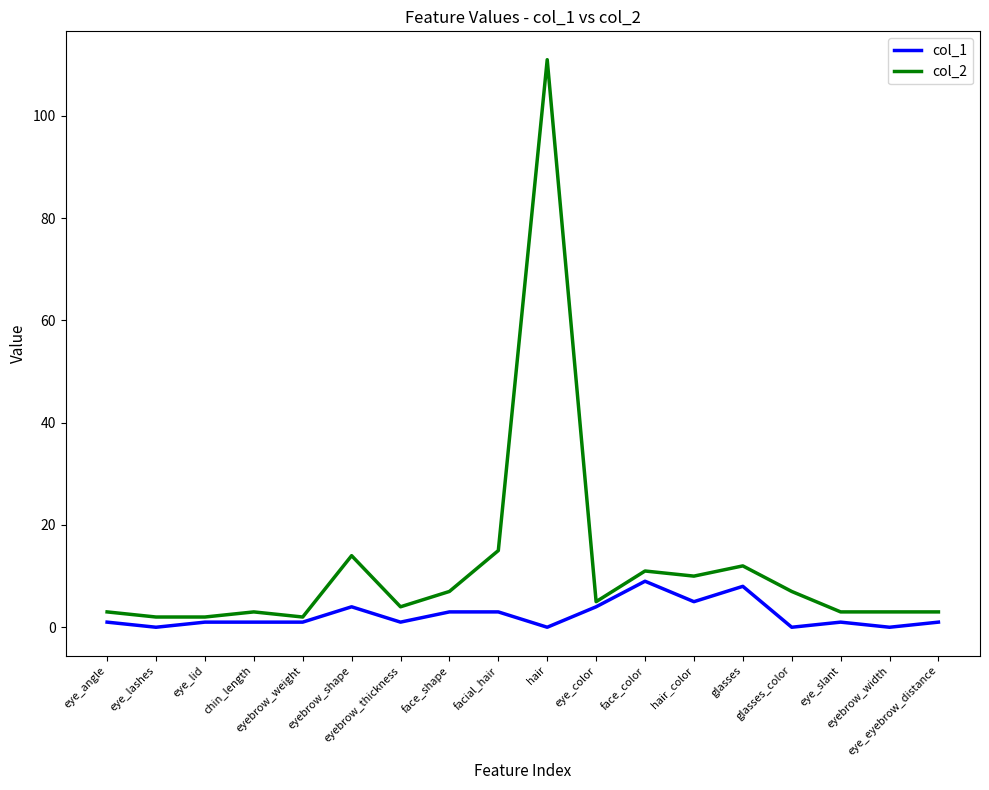

List the series in order of their overall mean, lowest first.

col_1, col_2